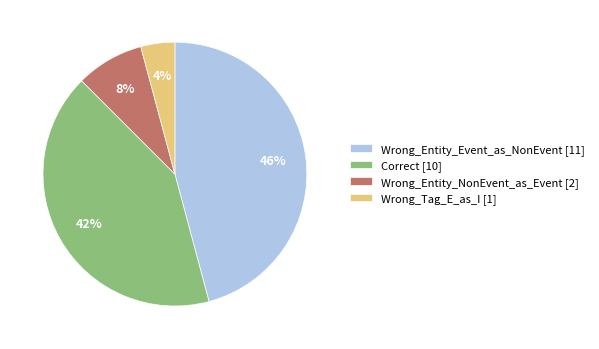

To the nearest percent, what is the difference between the largest and smallest slice percentages?

42%